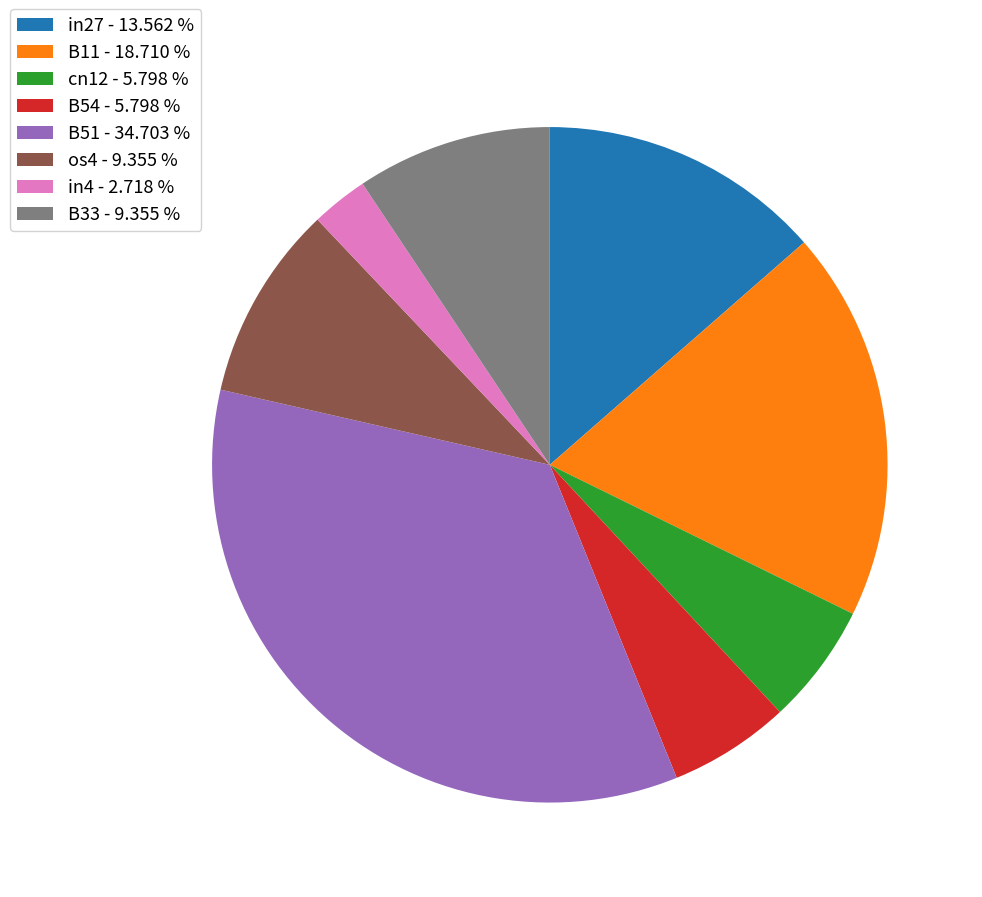

Between B11 - 18.710 % and B33 - 9.355 %, which is larger?

B11 - 18.710 %